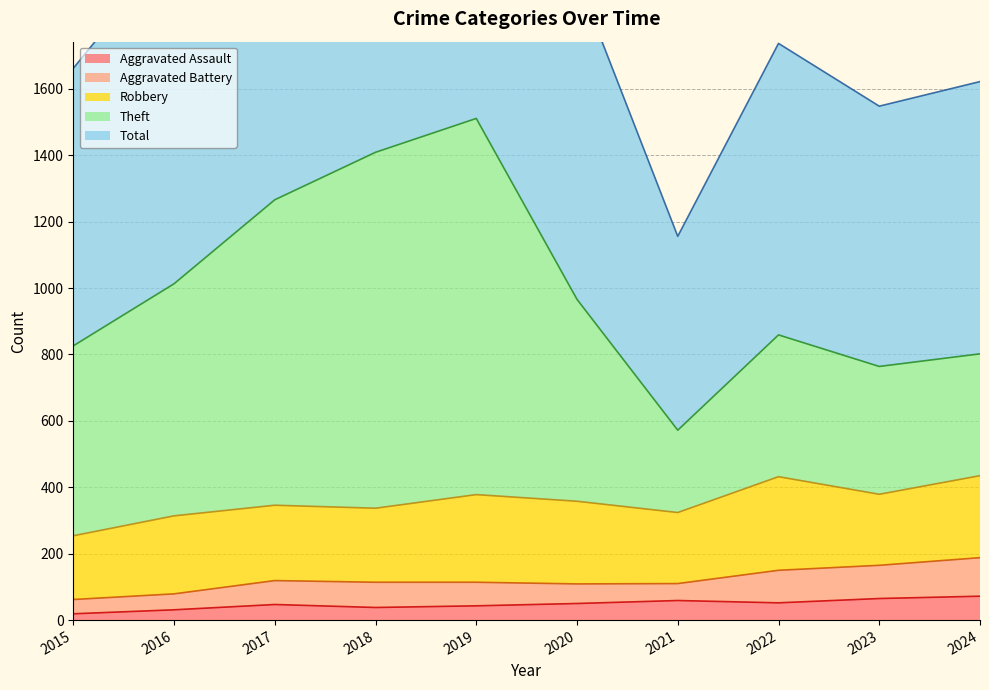

What is the total value across all series at 2017?

3851